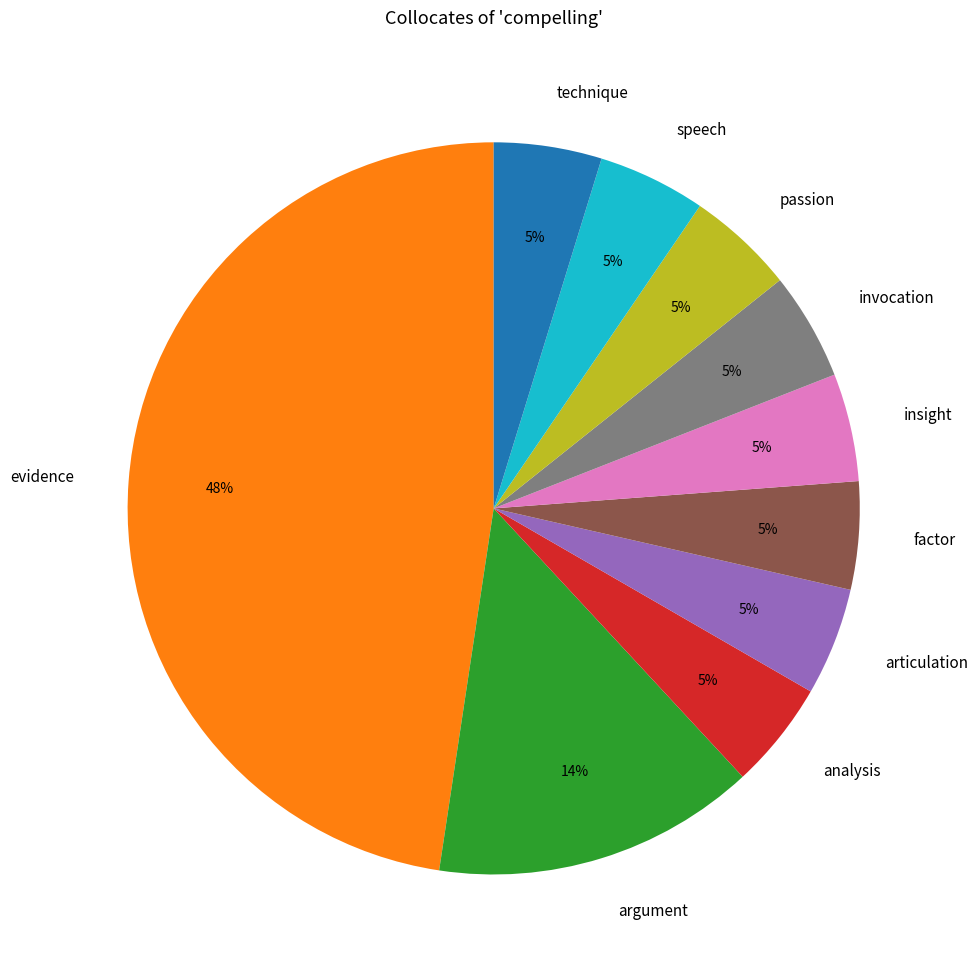

The argument slice represents 27% of the pie. True or false?

False